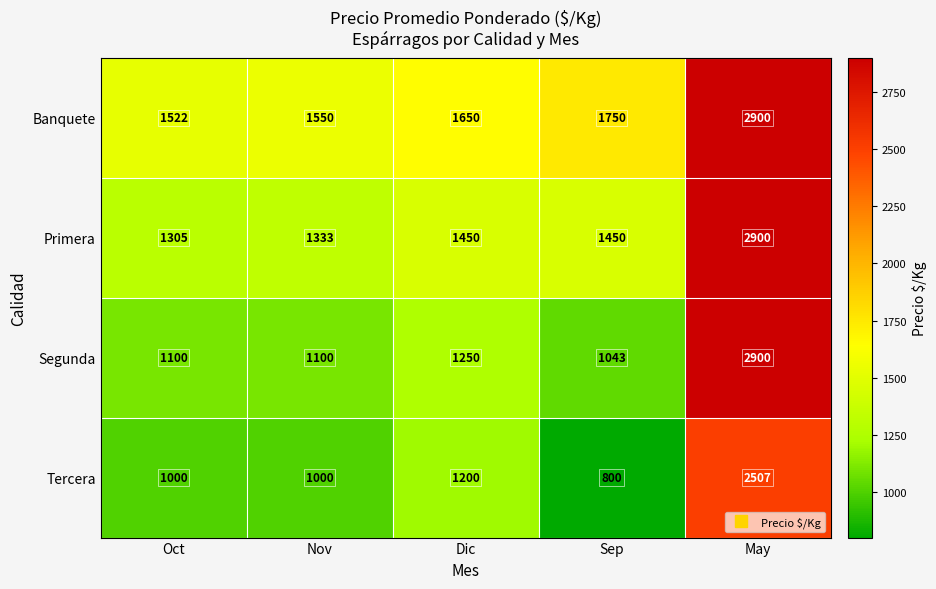

Rank the series at Nov from lowest to highest value.

Tercera, Segunda, Primera, Banquete